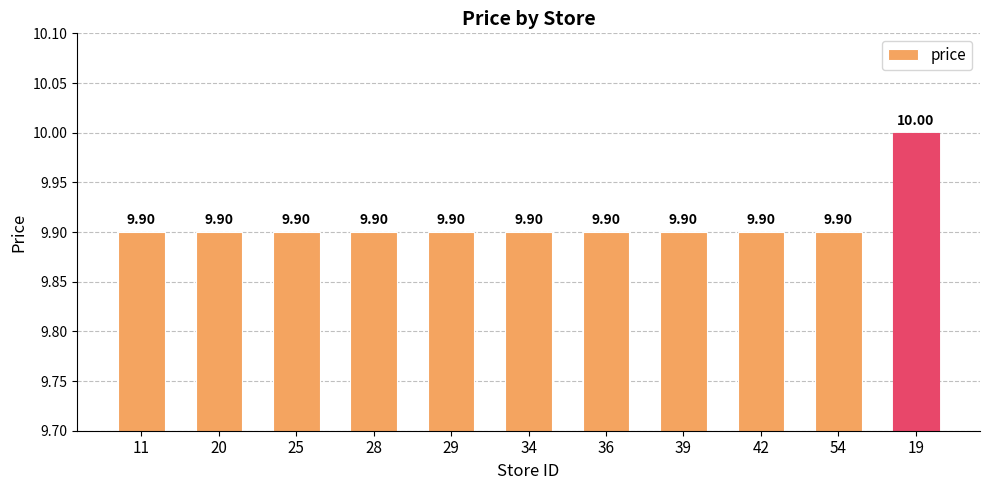

What position from the left is 11?

1